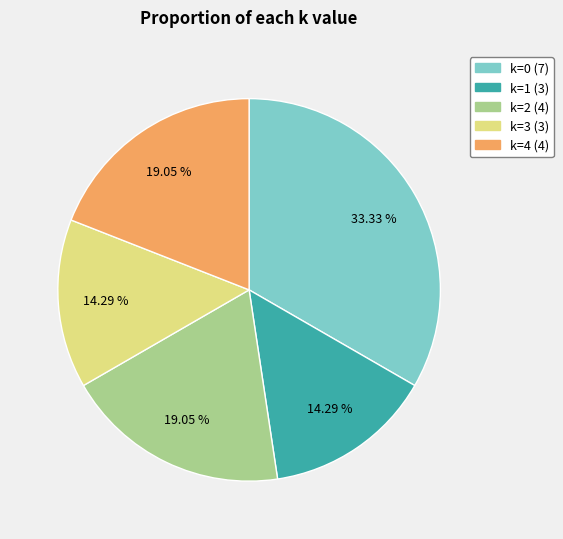

To the nearest percent, what is the combined percentage of k=4 and k=0?

52%